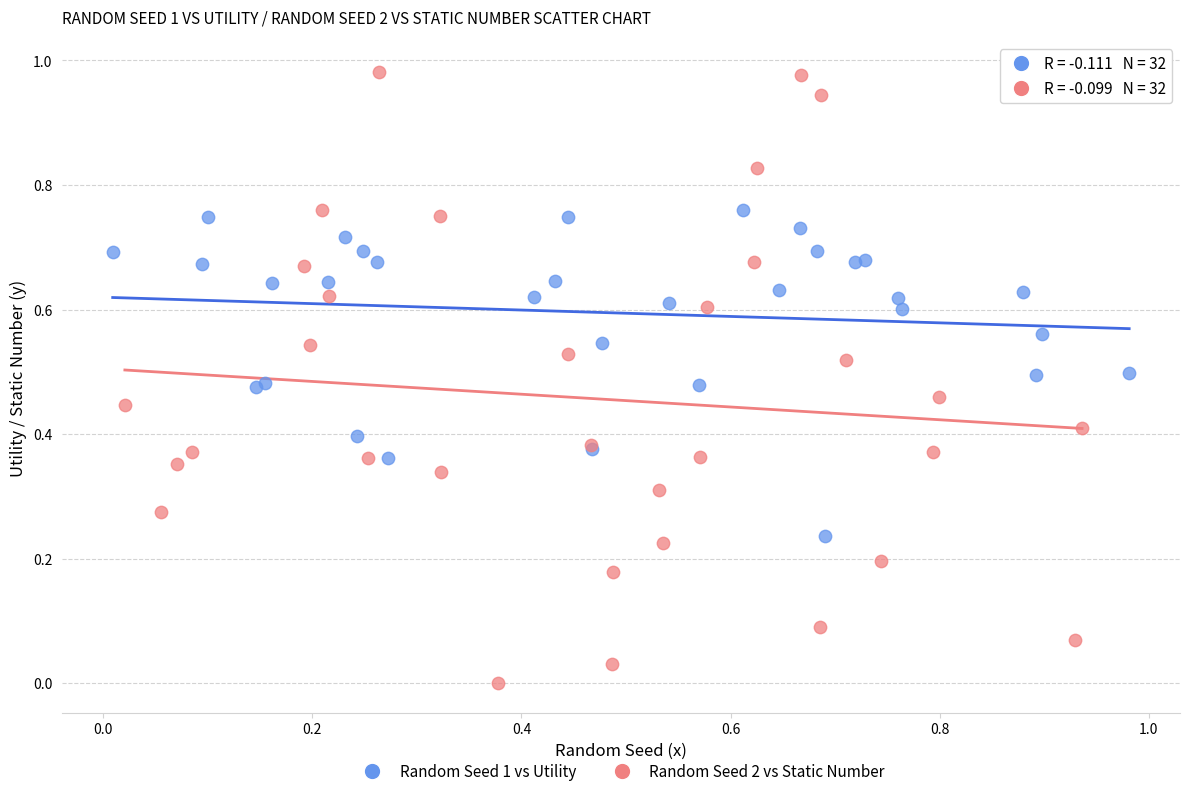

Which series has the widest spread of Y values?

Random Seed 2 vs Static Number